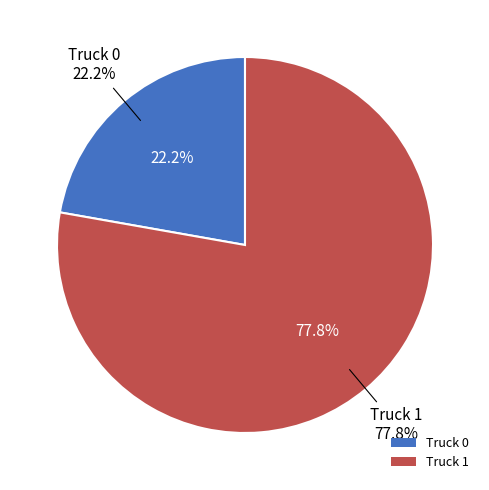

Do Truck 1 and Truck 0 together represent more than half of the pie?

Yes